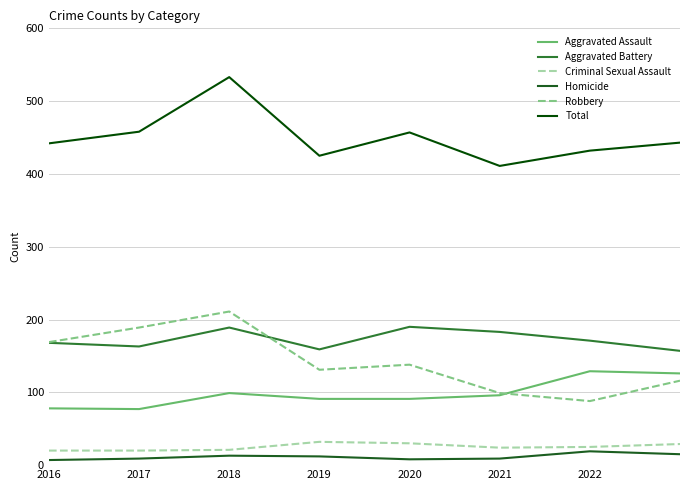

How many lines are shown in the chart?

6